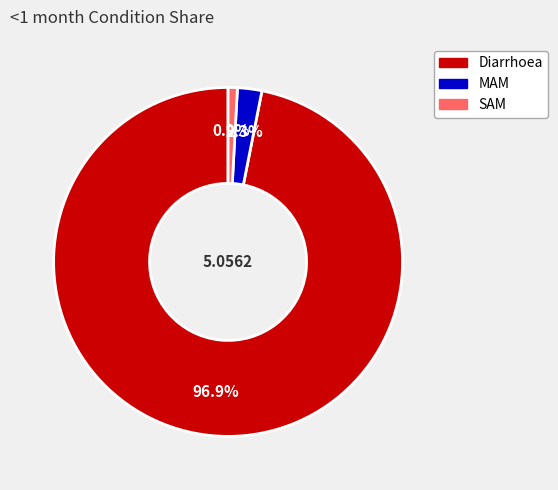

Which slice is the largest?

Diarrhoea